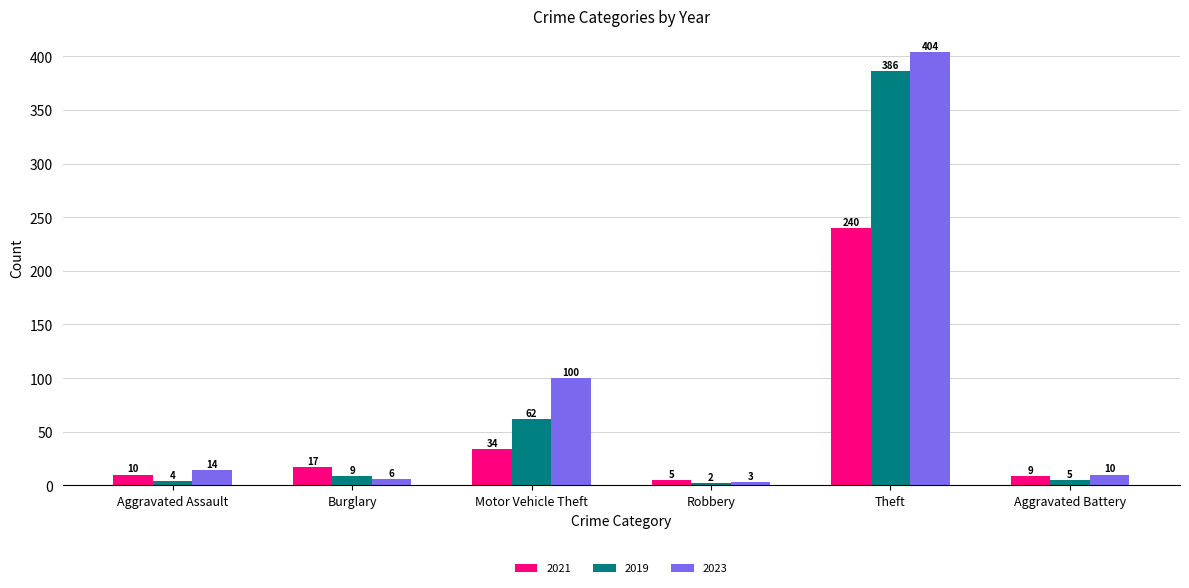

Does the chart contain any negative values?

No